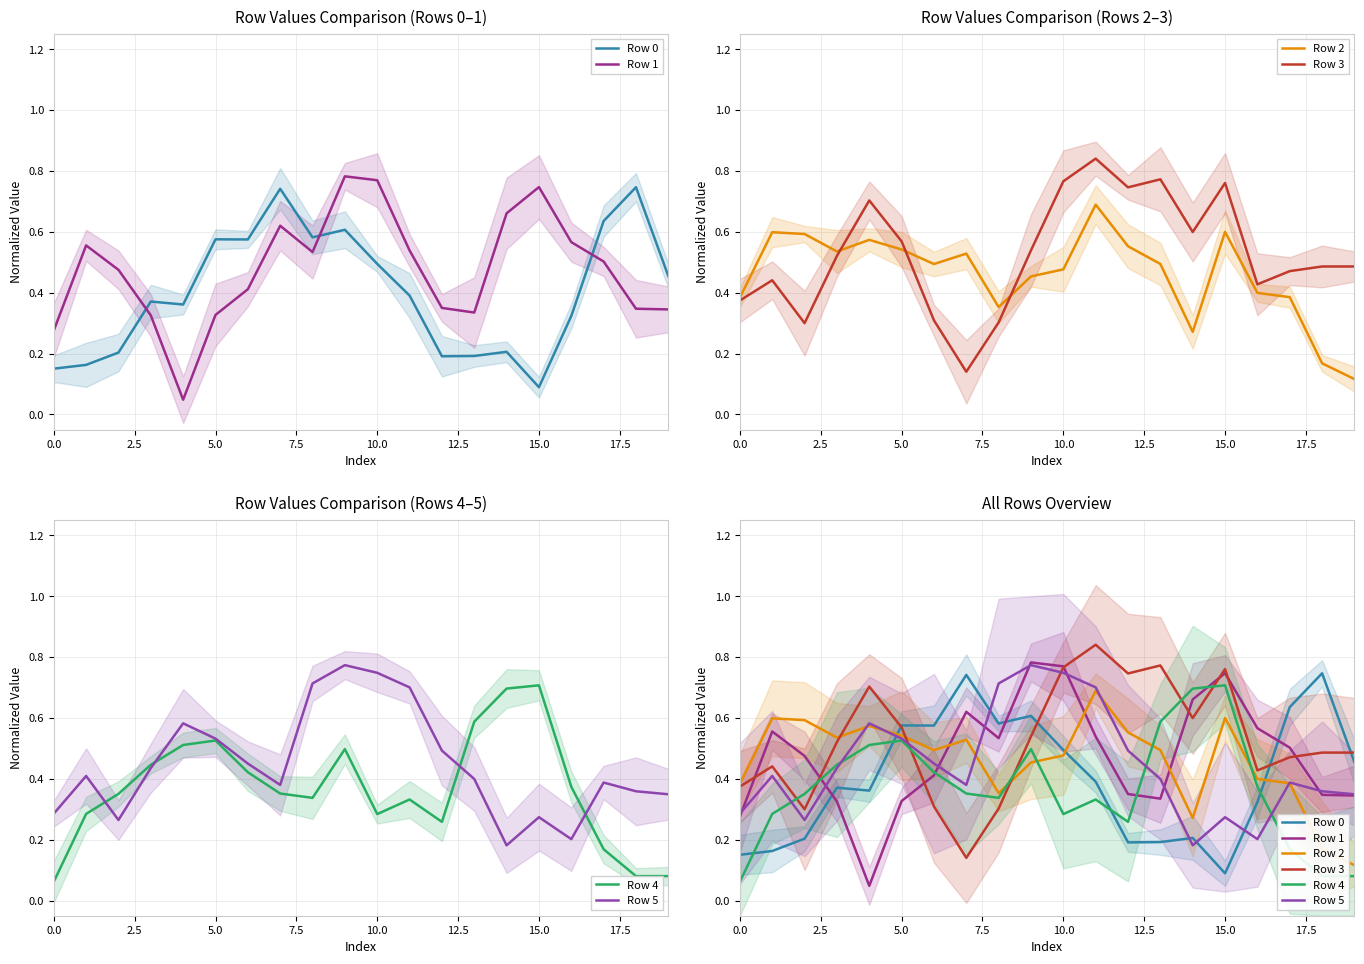

What are all the series names shown in the legend?

Row 0, Row 1, Row 2, Row 3, Row 4, Row 5